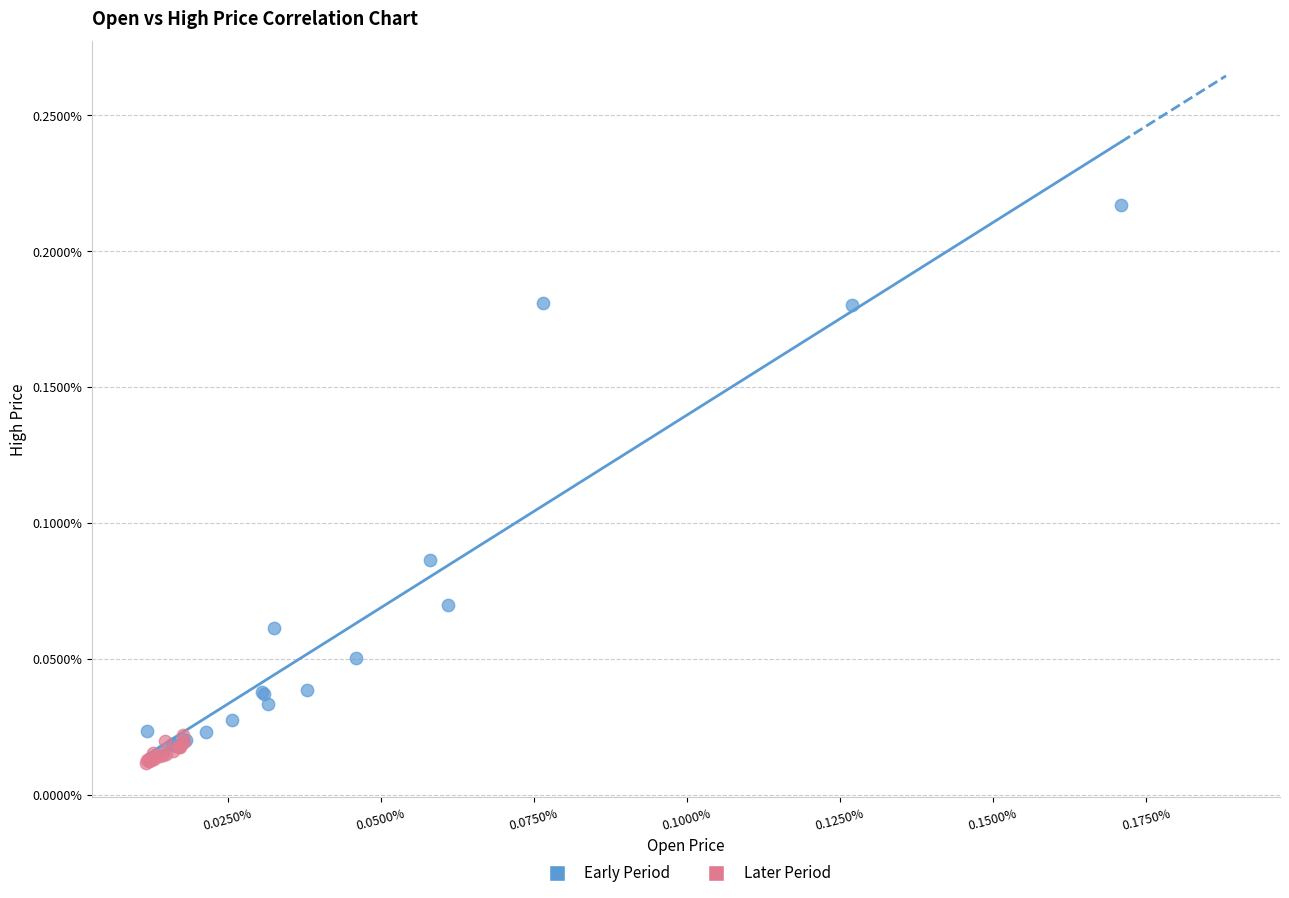

Which series contains the lowest Y value?

Later Period